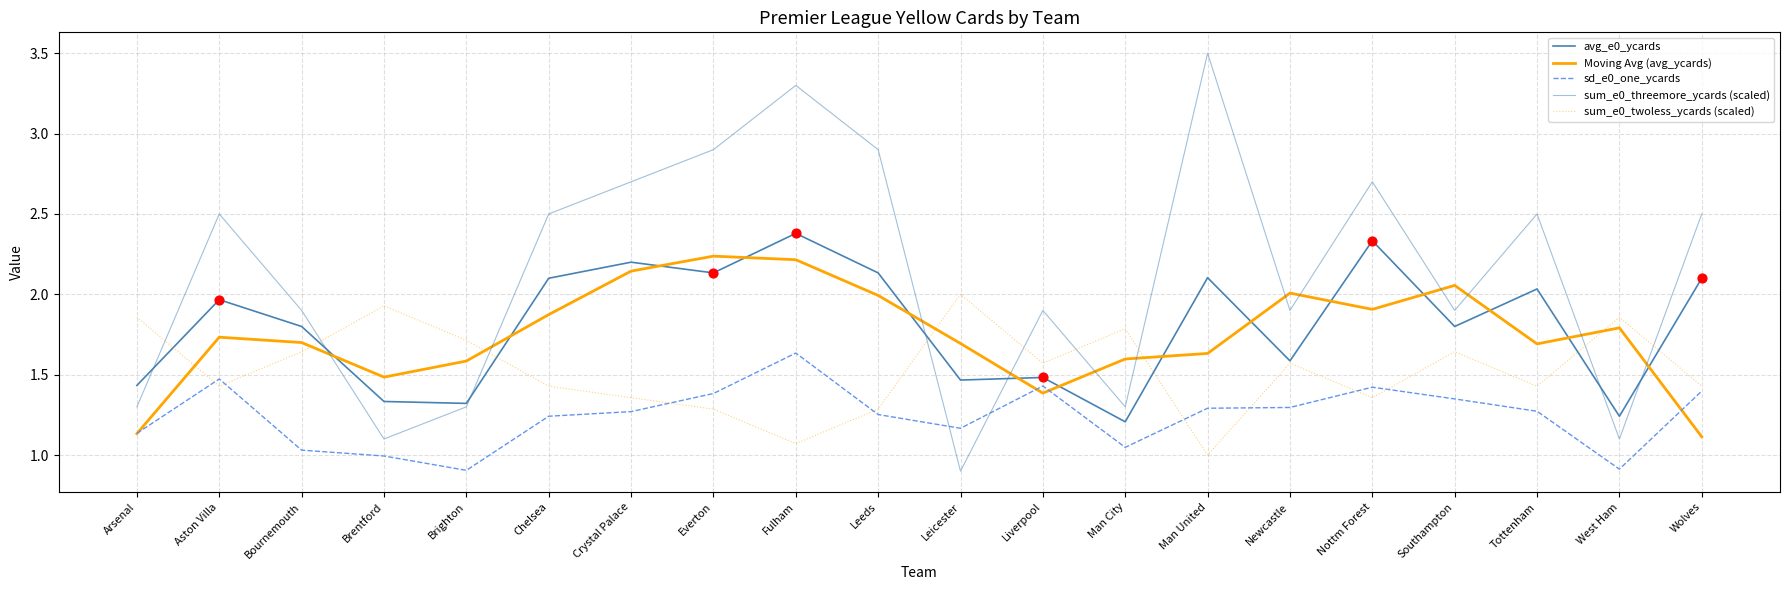

How many lines are shown in the chart?

5